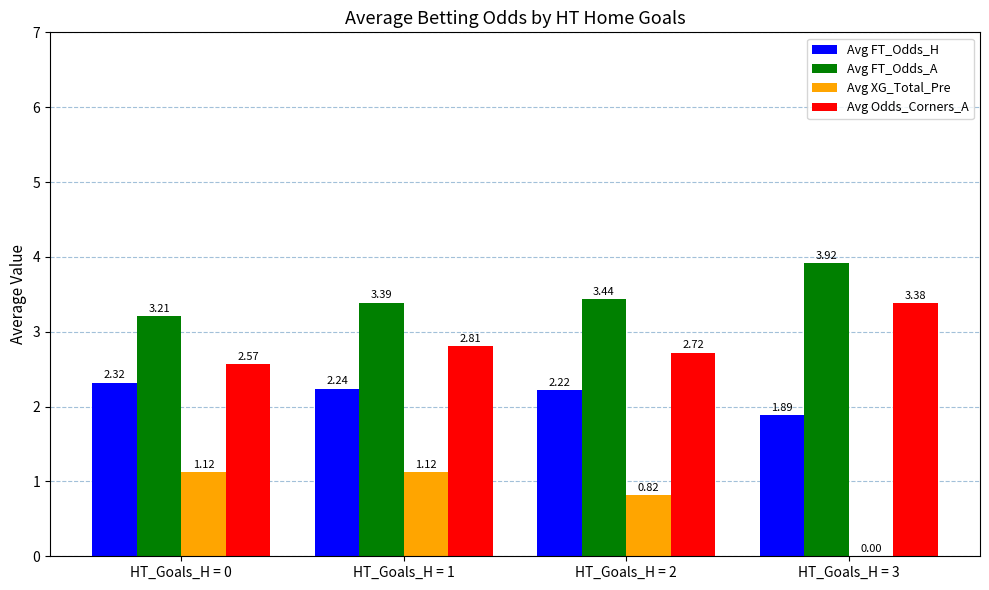

Are the bars horizontal?

No